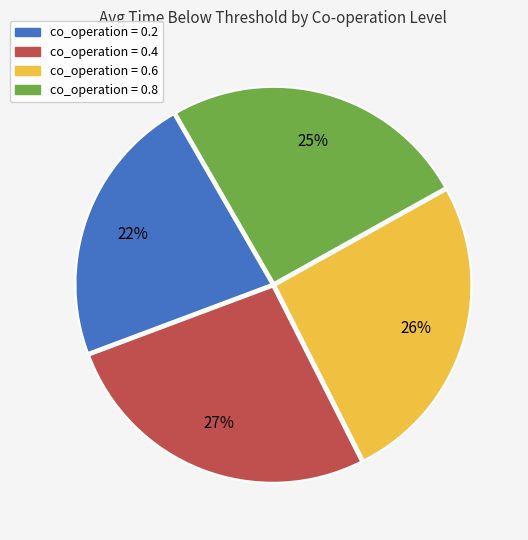

How many segments does this pie chart have?

4